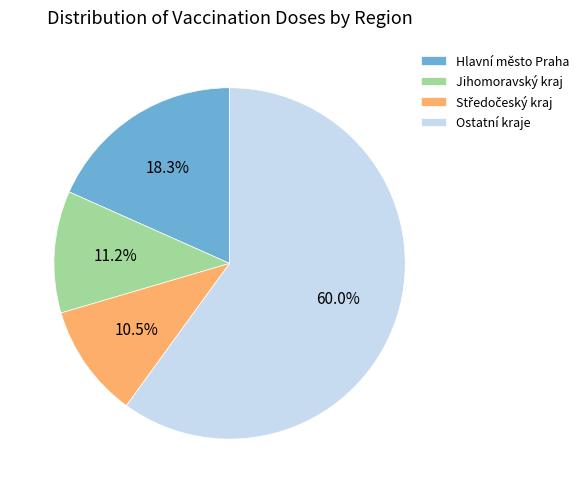

Which category has the biggest portion of the pie?

Ostatní kraje